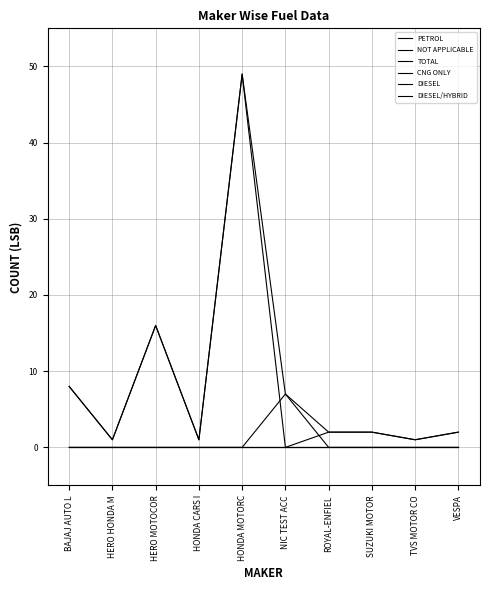

What is the difference between the second highest and second lowest values in the TOTAL series?

15